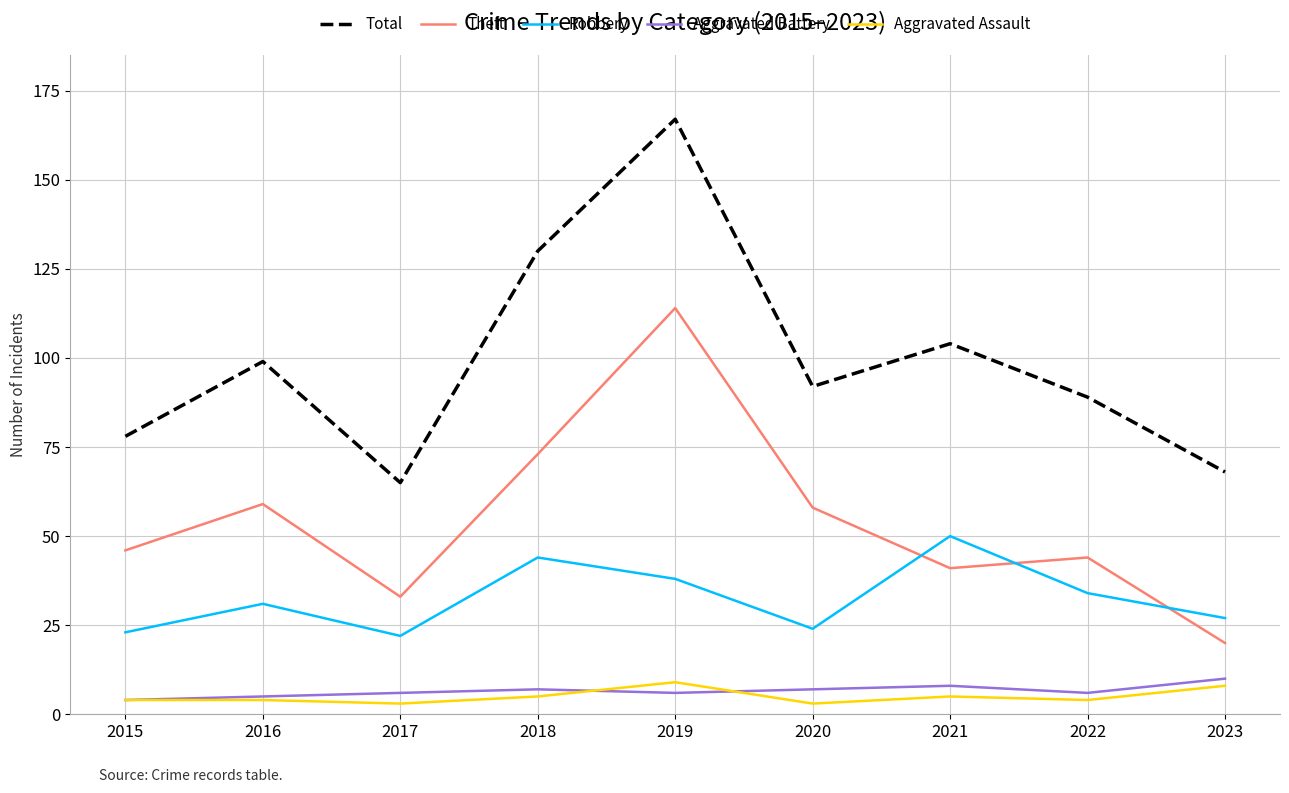

True or false: Total and Theft cross at least once.

False